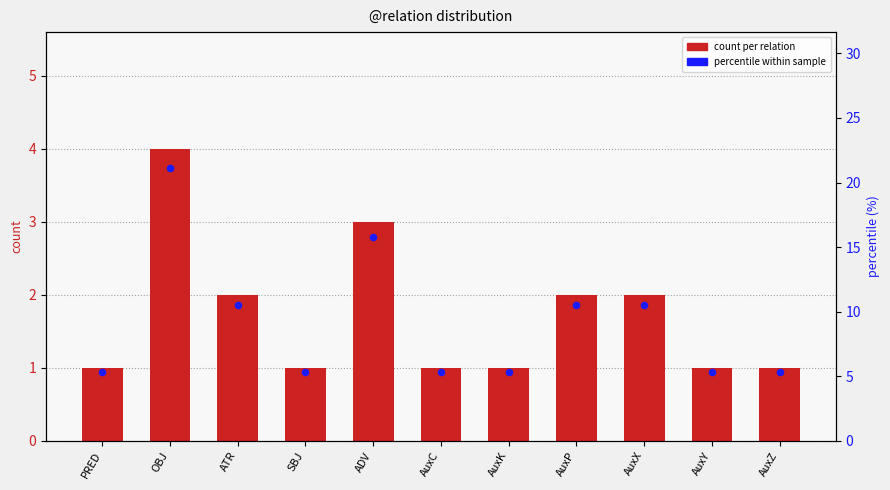

Is the value of count per relation at ATR greater than the value of percentile within sample at AuxK?

No